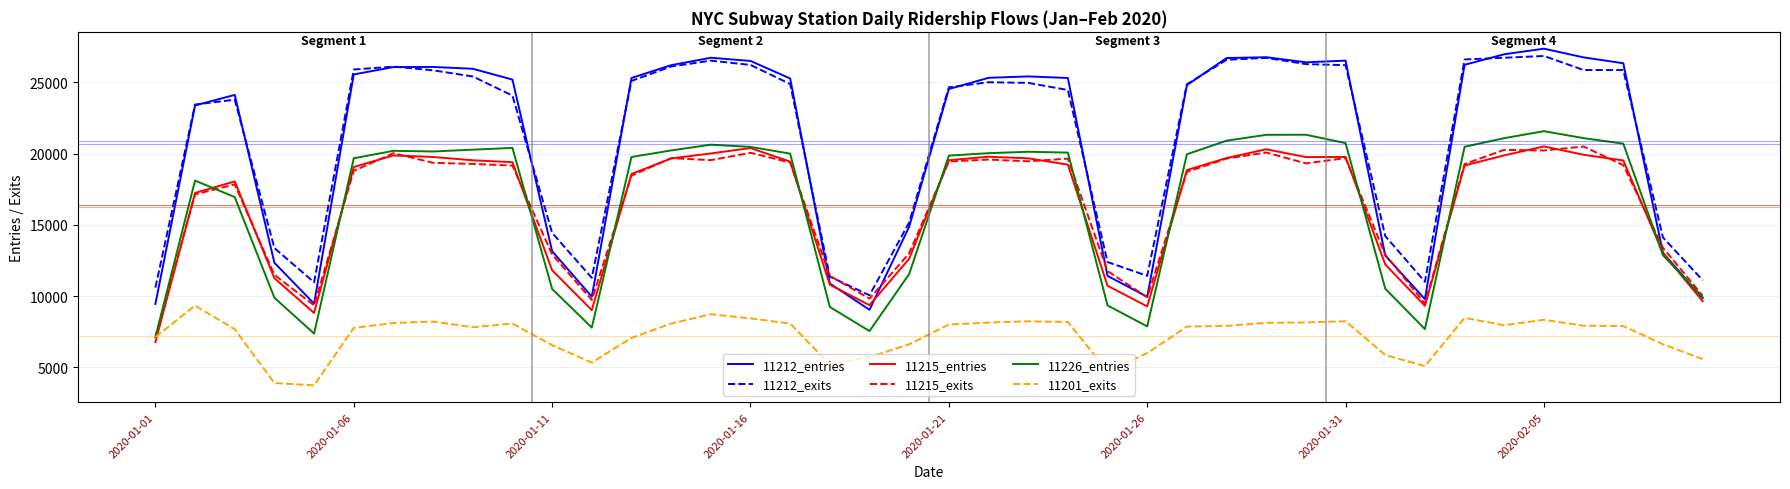

True or false: 11212_exits and 11215_entries cross at least once.

False